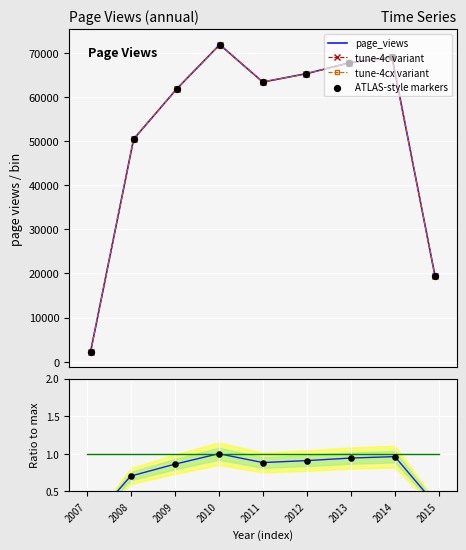

Between 2011-12-31 and 2007-12-31, which is larger?

2011-12-31